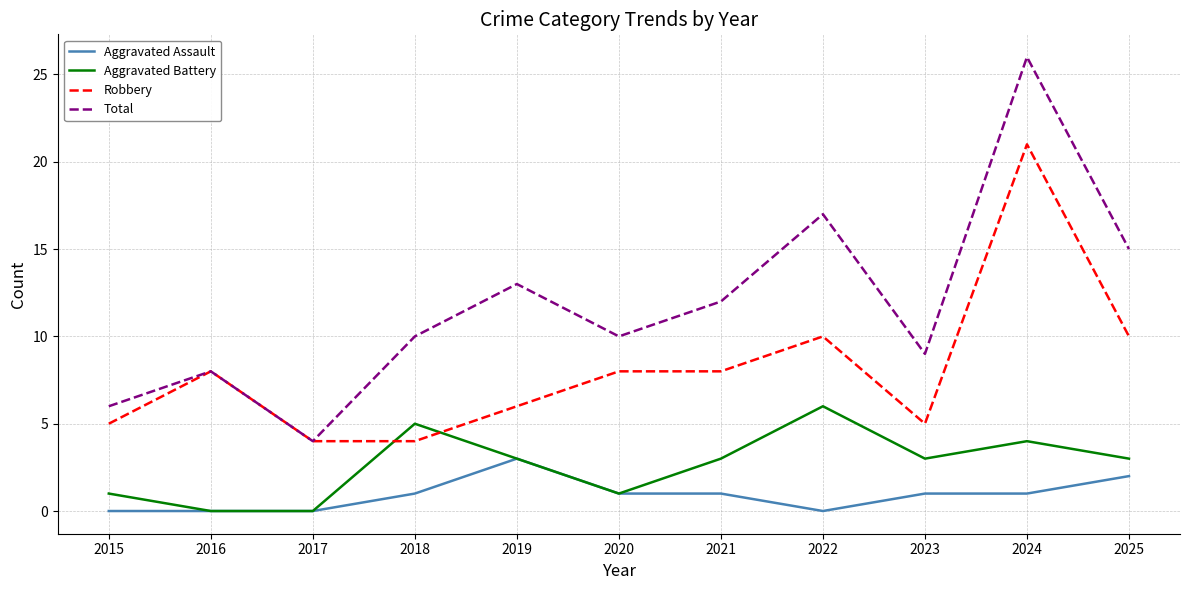

True or false: Aggravated Assault and Total intersect in this chart.

False